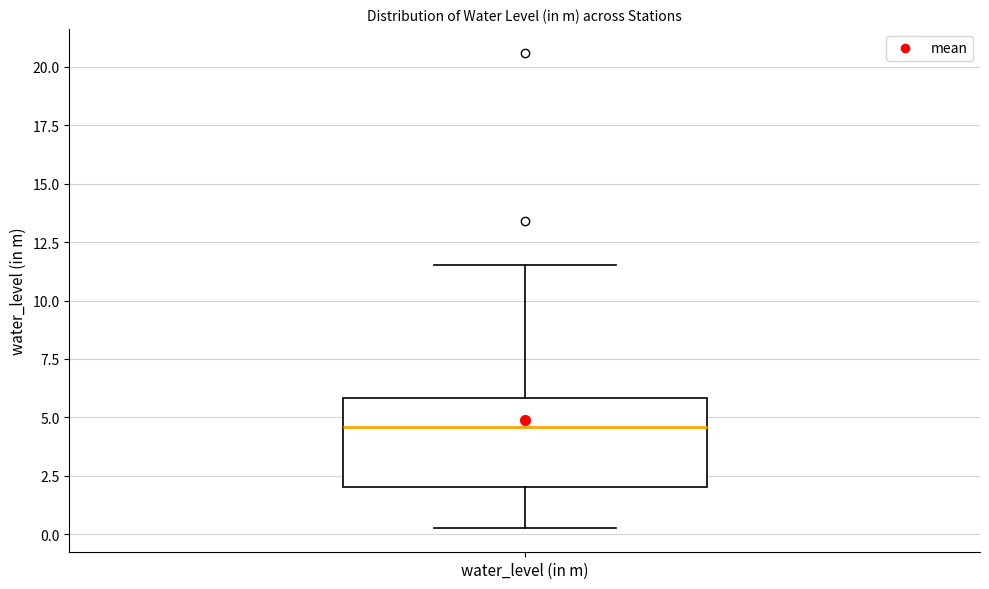

Read this box plot against the y-axis: the position of the median line, the range covered by the box, and the ends of both whiskers. The values are not printed on the chart, so give them approximately, as read against the axis.

median 4.5, box 2.0 to 6.0, whiskers 0.5 to 11.5